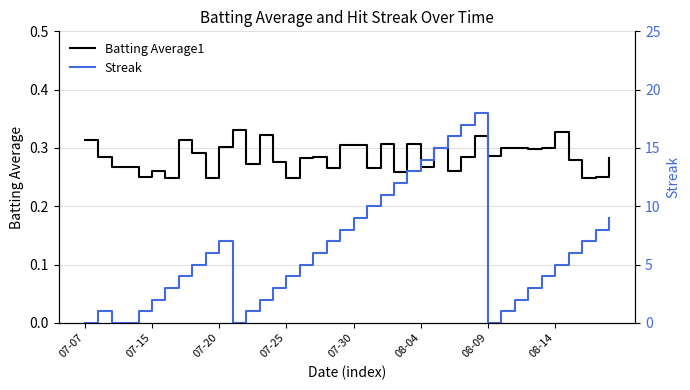

List the series in order of their overall mean, highest first.

Streak, Batting Average1